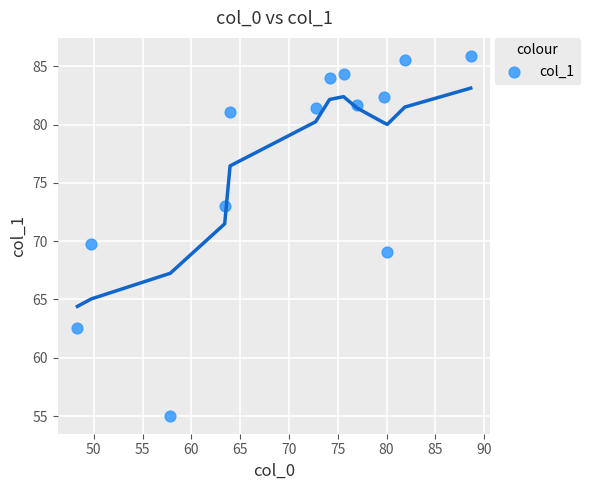

What is the range of Y values (max minus min)?

30.9